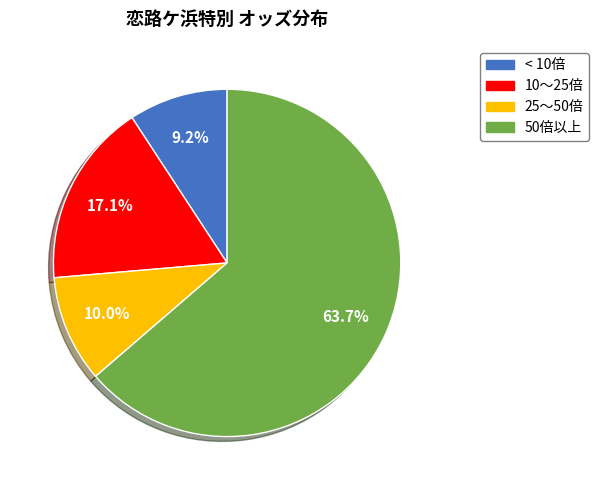

Is there a majority slice in this chart?

Yes